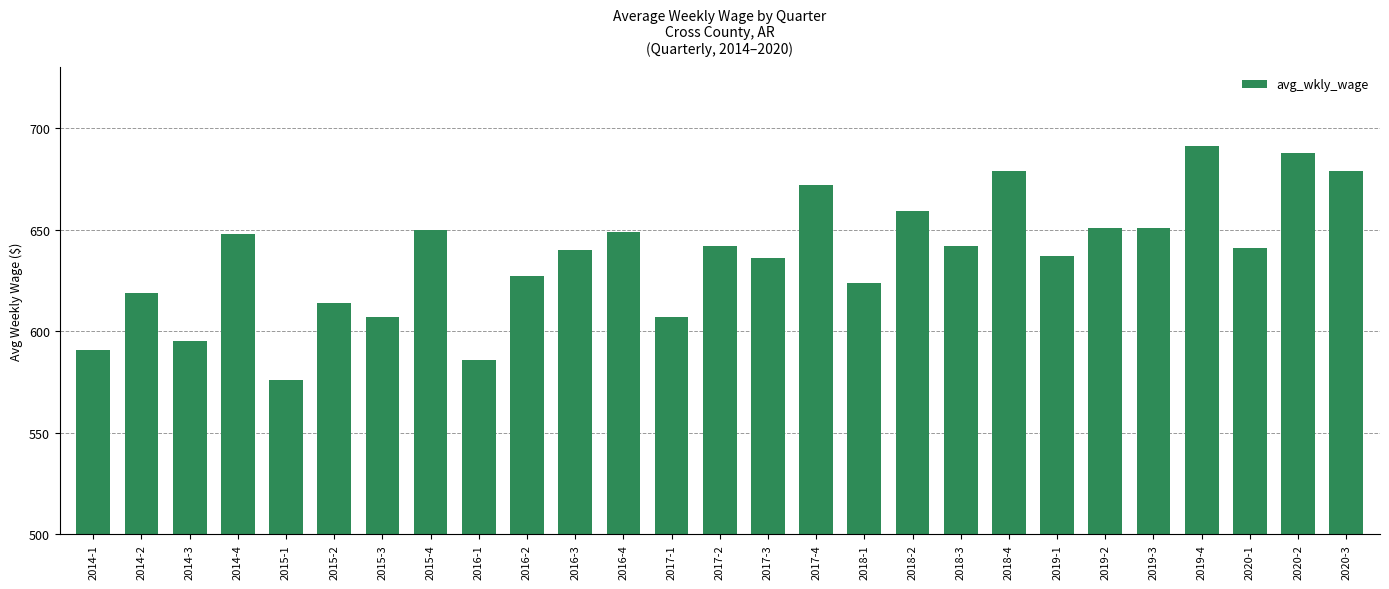

How many data points are less than 641?

13